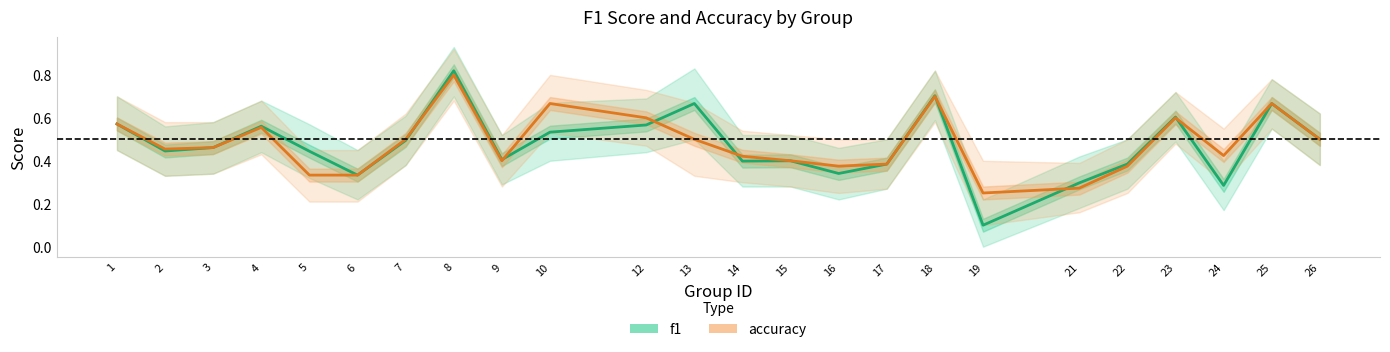

At which category is the sum across all series the highest?

8